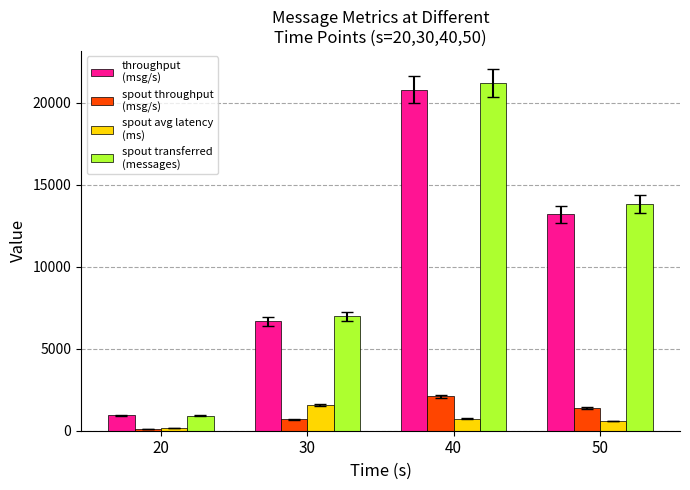

What is the greatest value displayed?

21200.0